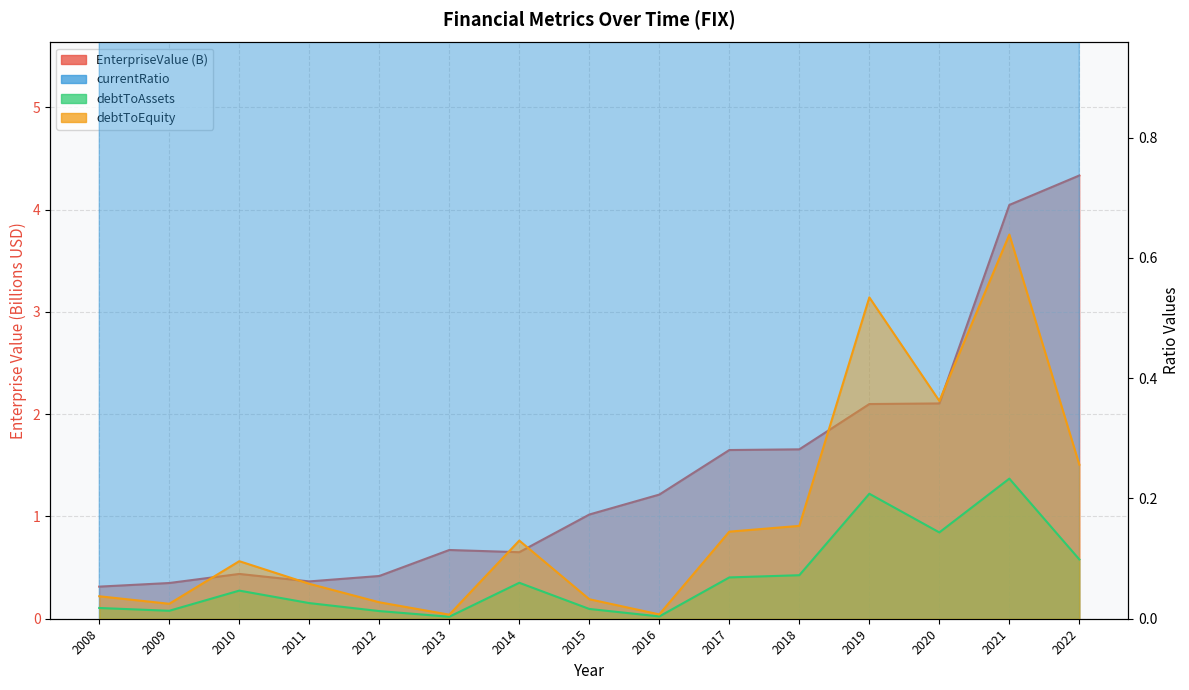

What is the average value of the debtToAssets series?

0.1